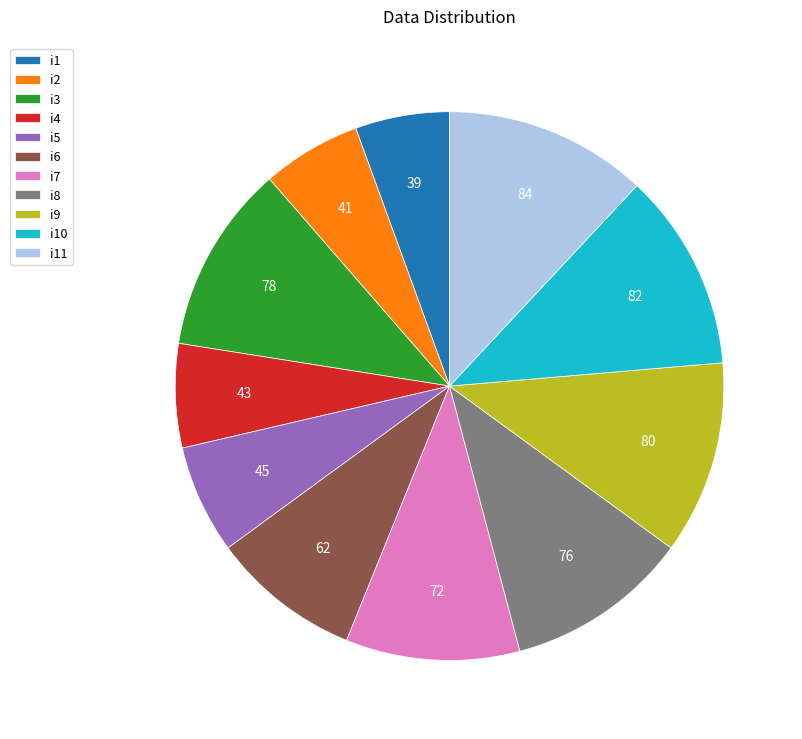

Is there a majority slice in this chart?

No